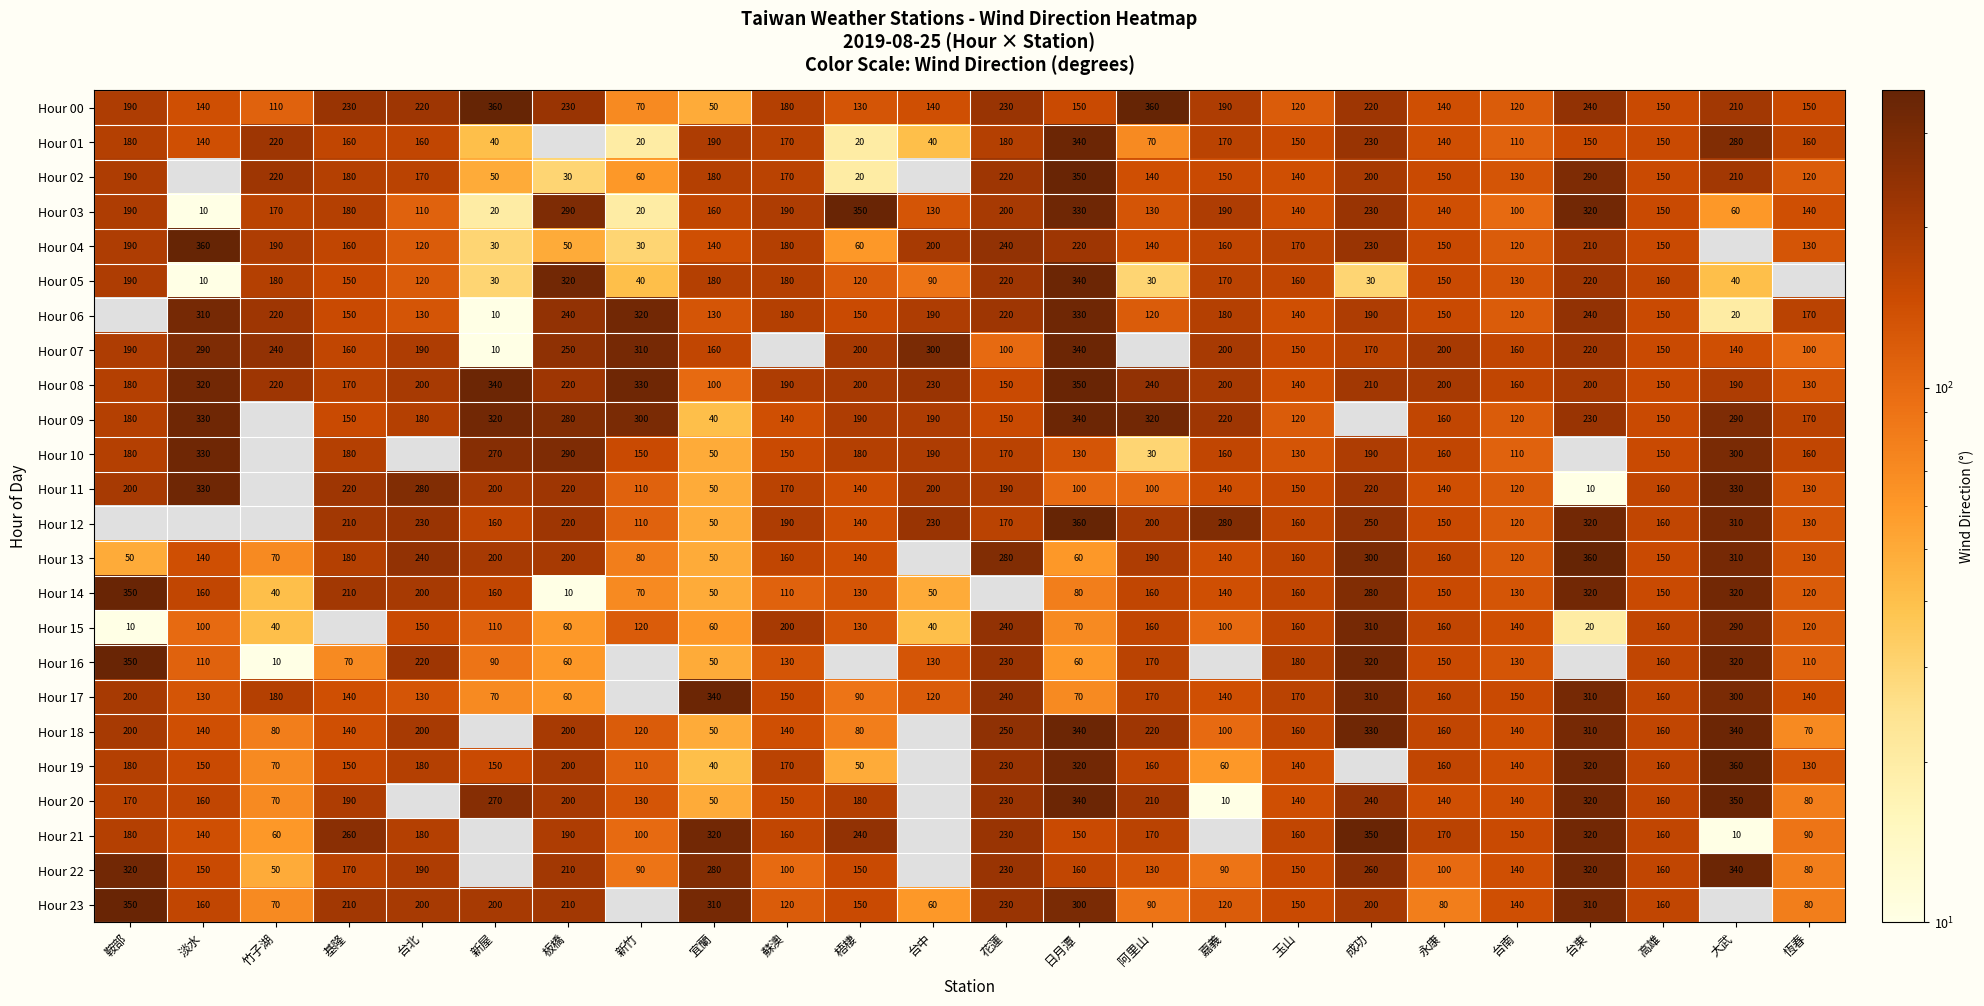

What is the total value across all series at 宜蘭?

3080